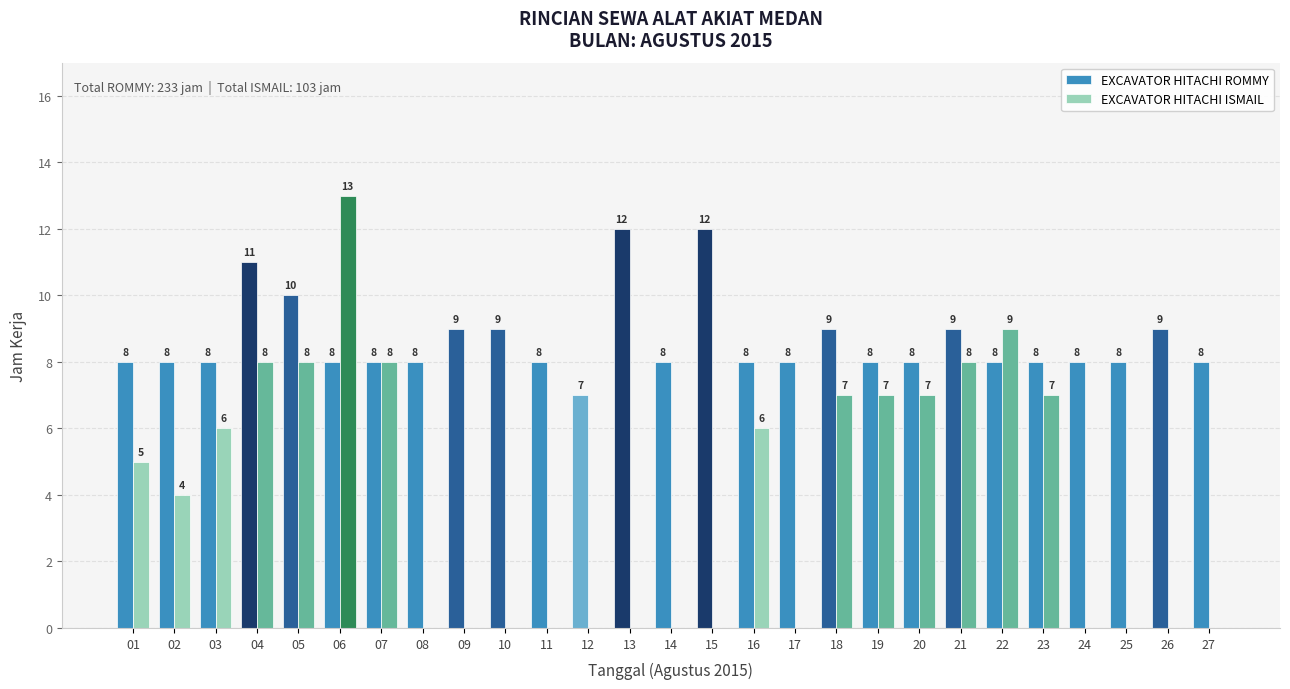

What is the sum of the EXCAVATOR HITACHI ROMMY values at 22 and 19?

16